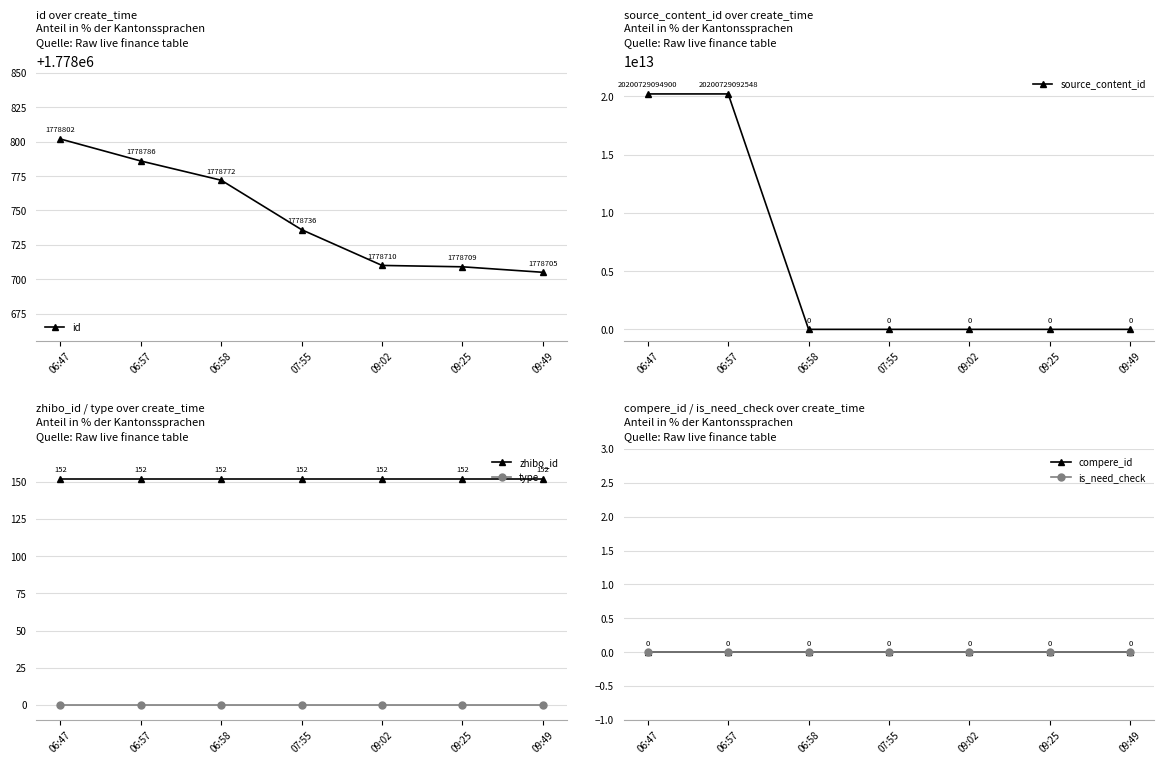

What is the total value across all series at 06:57?

20200730871486